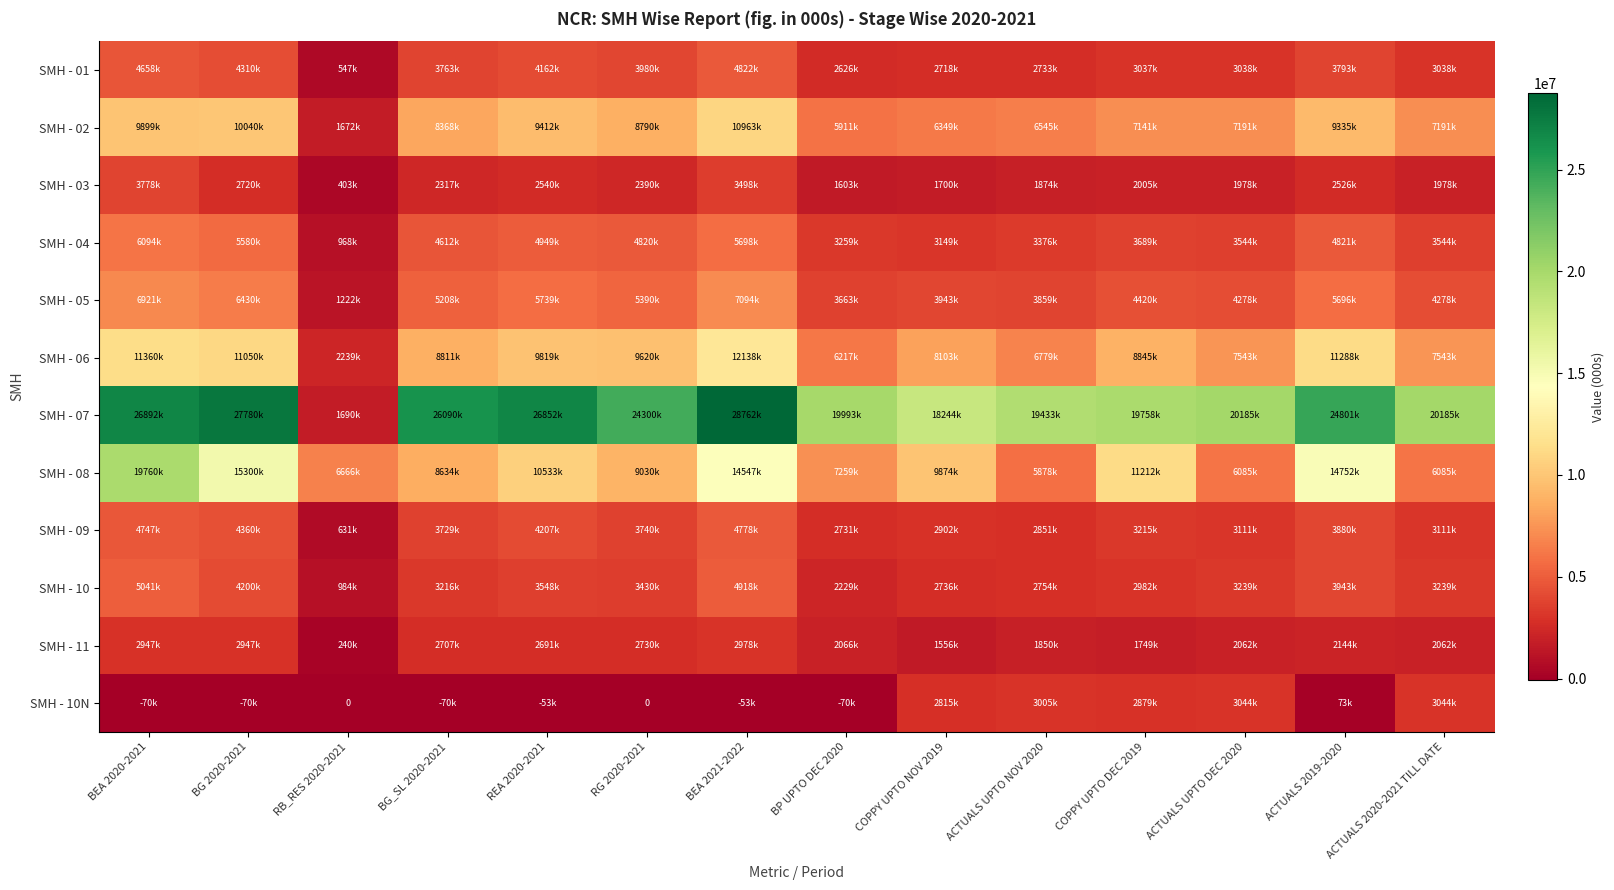

What is the approximate value of SMH - 08 at ACTUALS 2019-2020, to the nearest 10?

14752130